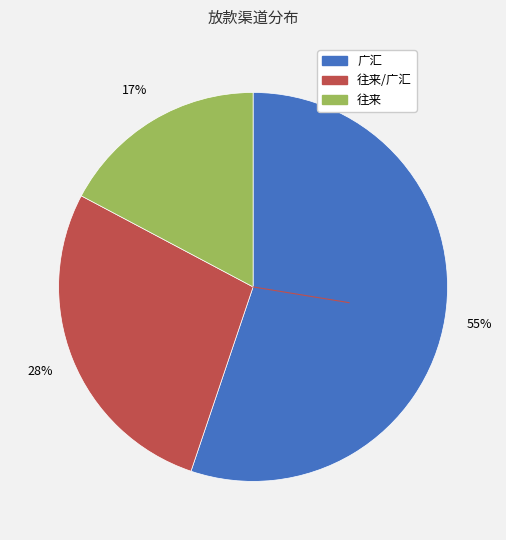

To the nearest percent, what is the average slice percentage?

33%